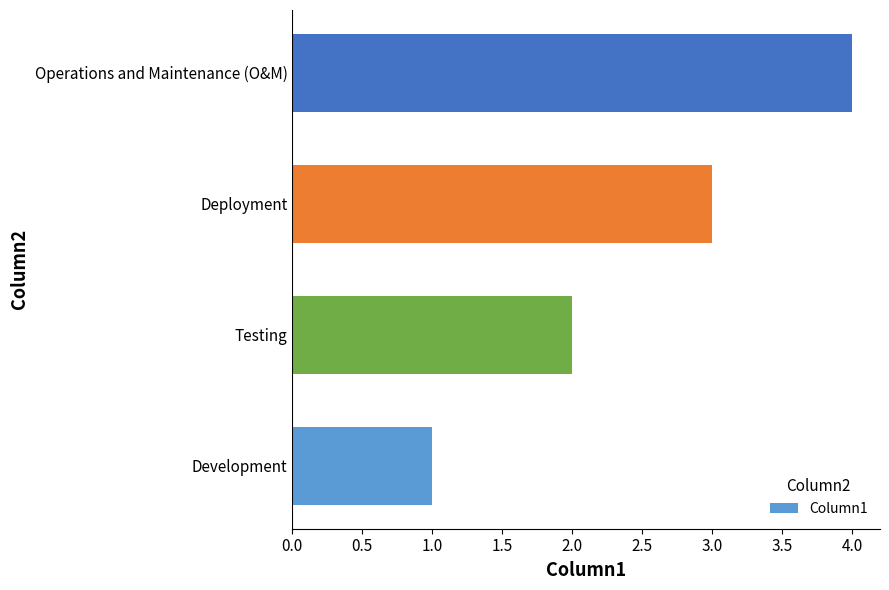

Which label corresponds to the largest value in the chart?

Operations and Maintenance (O&M)